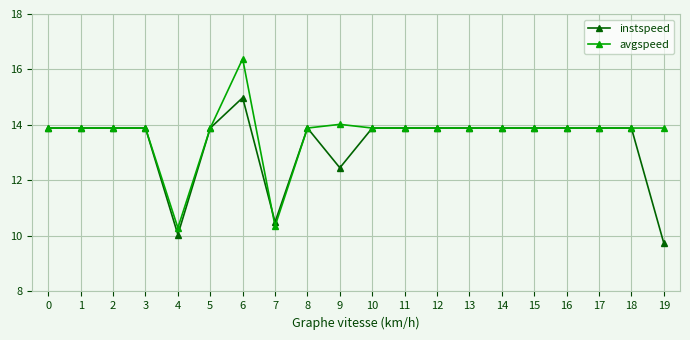

How many data points in avgspeed are less than 13?

2